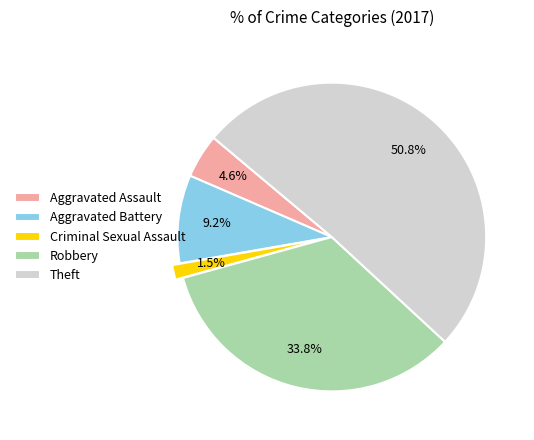

What percentage is NOT represented by Robbery?

66.2%